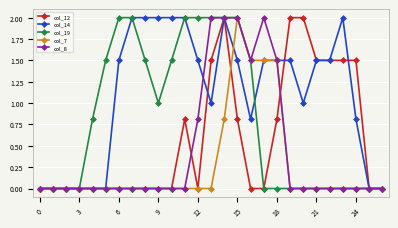

Rank the series by their average value, from lowest to highest.

col_7, col_8, col_12, col_19, col_14